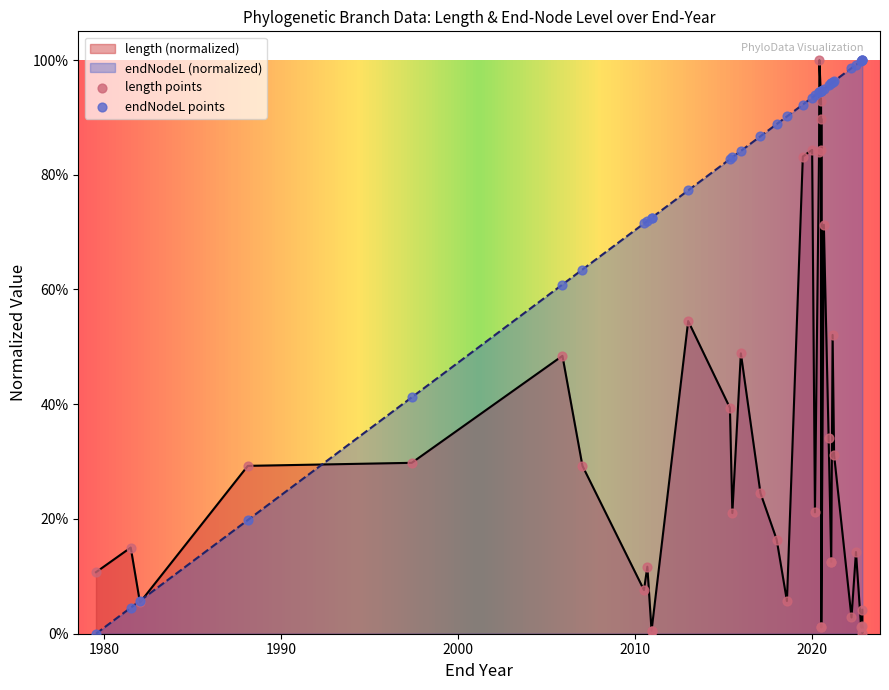

Which series has the largest total across all categories?

endNodeL